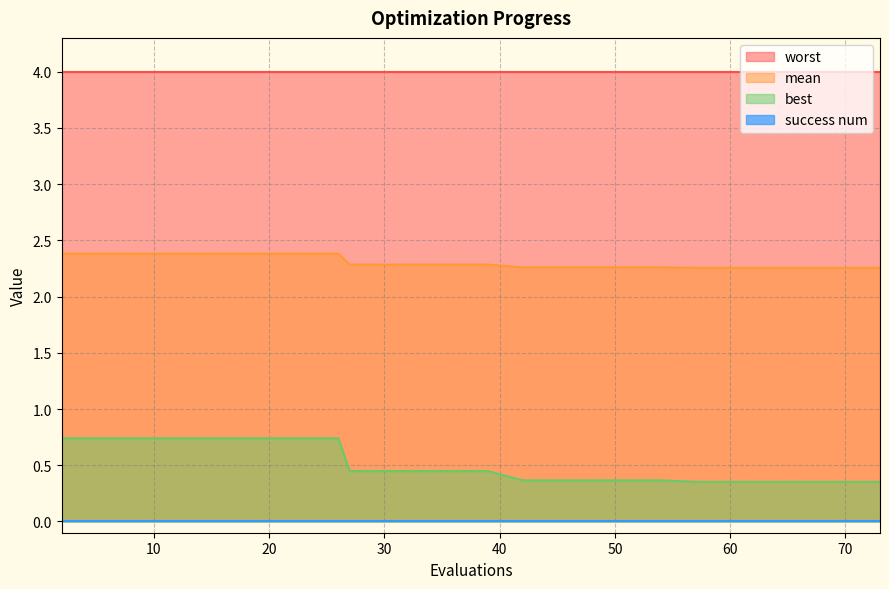

At which category is the sum across all series the highest?

2